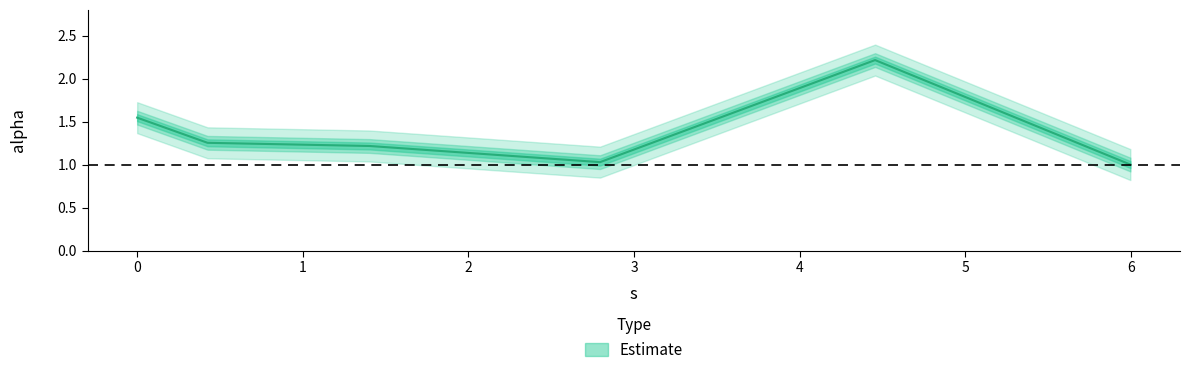

Between 0.0 and 4.455403066269084, which is larger?

4.455403066269084